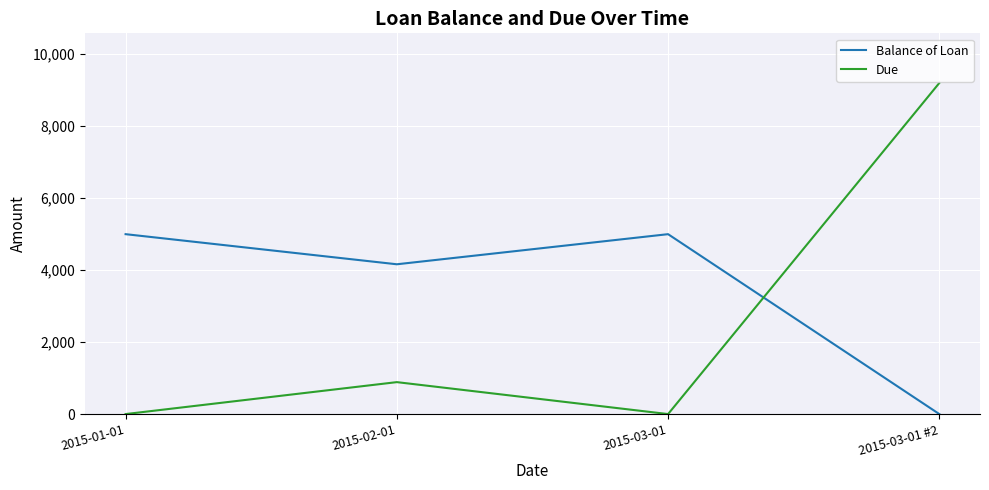

List the series in order of their peak value, lowest first.

Balance of Loan, Due